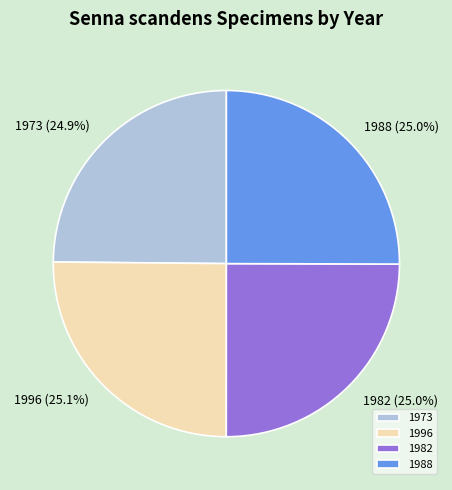

How many segments does this pie chart have?

4